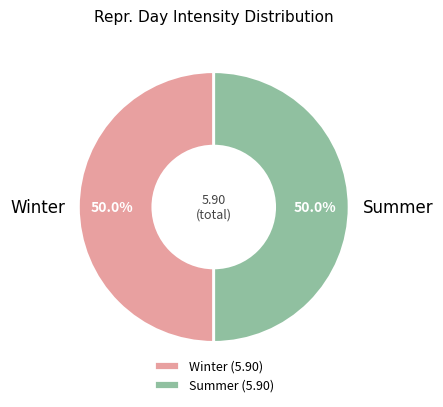

To the nearest percent, what is the difference between the largest and smallest slice percentages?

0%